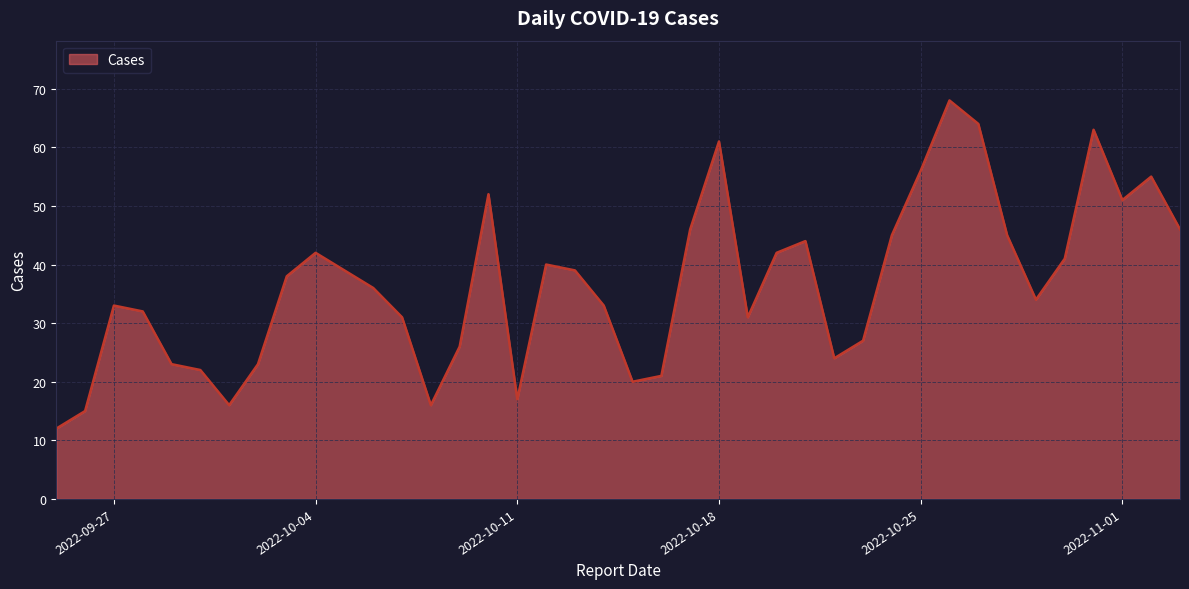

What is the smallest value displayed?

12